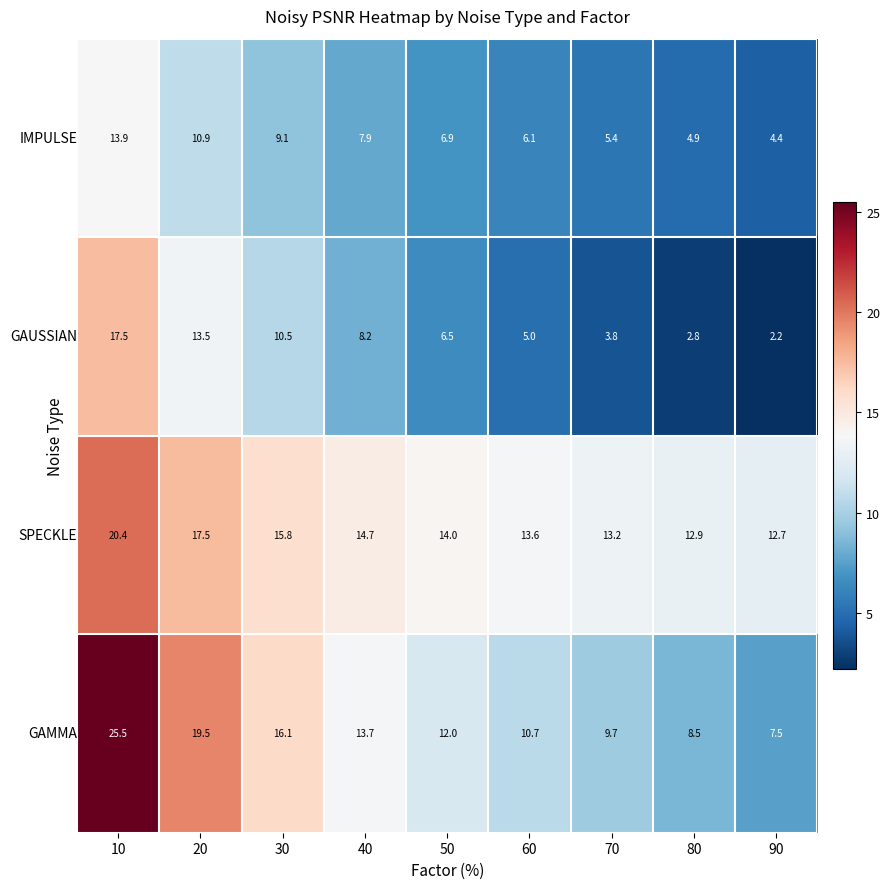

What is the difference between the highest and lowest values at 20?

8.6